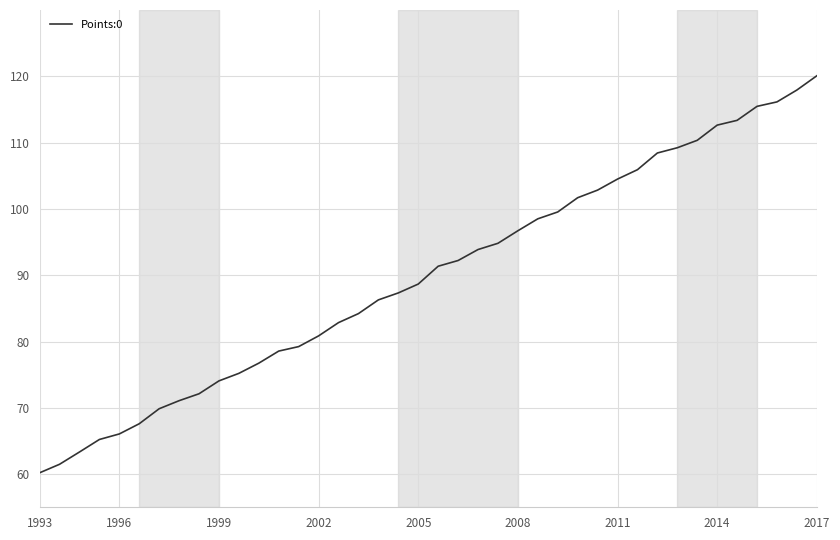

What is the difference between the maximum and minimum values?

59.9